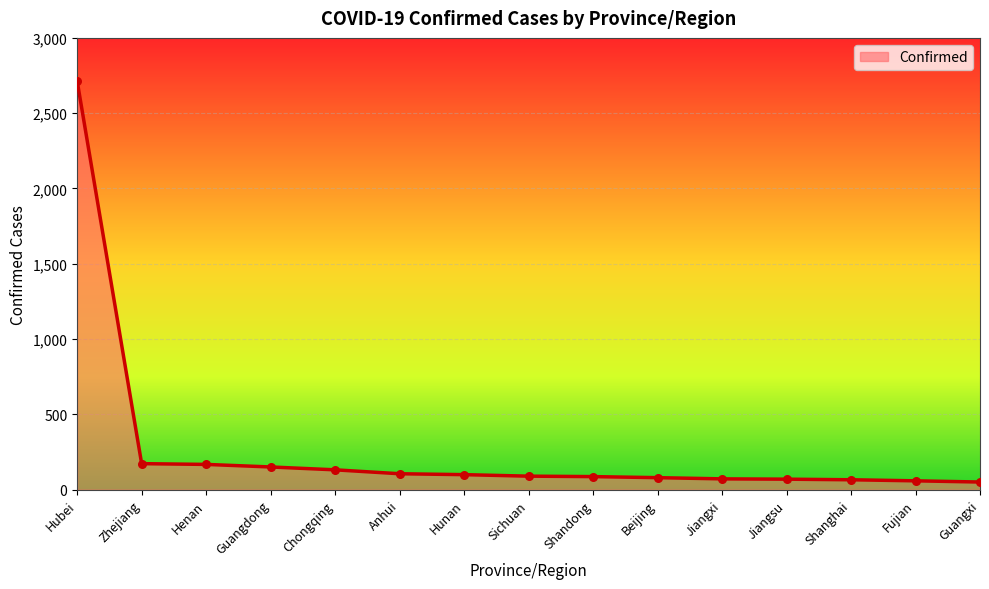

What is the ratio of the value at Zhejiang to the value at Sichuan?

1.9